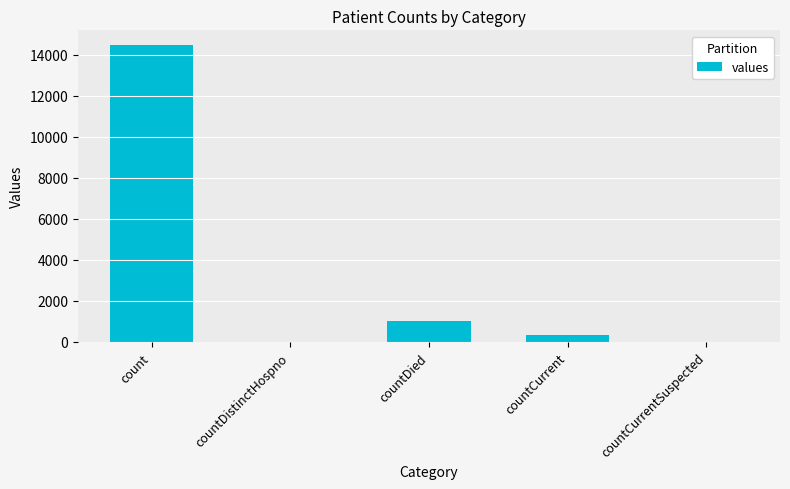

At which category does the chart reach its peak across all series?

count